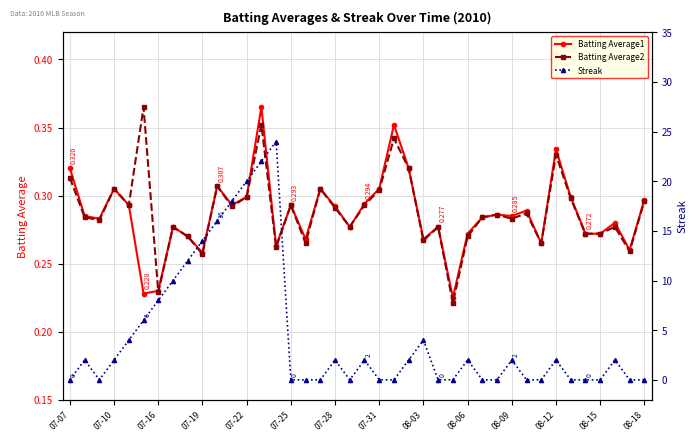

Does the chart display data point markers on the line(s)?

Yes